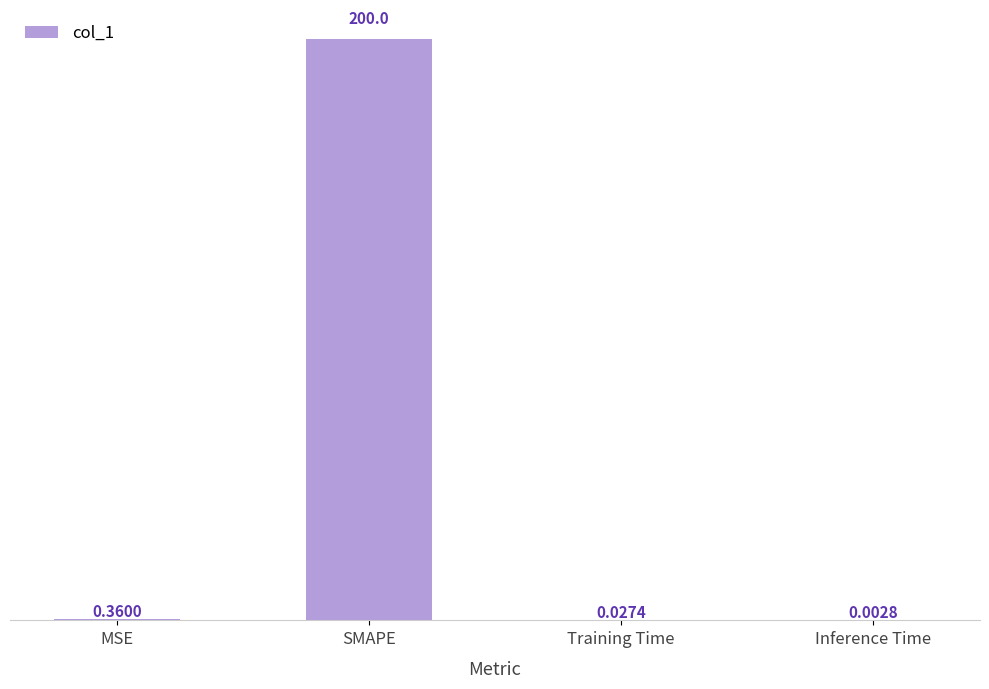

Where is the data nearest to the value 100?

MSE